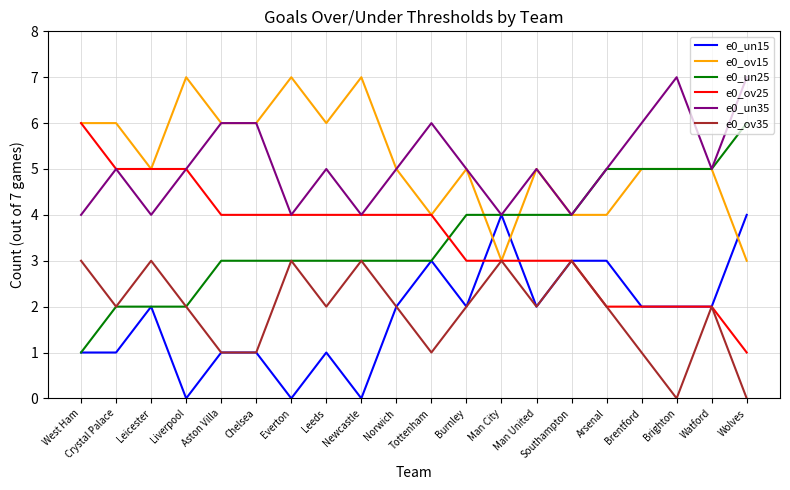

Reading left to right, extract all data points from this chart.

e0_un15: West Ham=1	Crystal Palace=1	Leicester=2	Liverpool=0	Aston Villa=1	Chelsea=1	Everton=0	Leeds=1	Newcastle=0	Norwich=2	Tottenham=3	Burnley=2	Man City=4	Man United=2	Southampton=3	Arsenal=3	Brentford=2	Brighton=2	Watford=2	Wolves=4
e0_ov15: West Ham=6	Crystal Palace=6	Leicester=5	Liverpool=7	Aston Villa=6	Chelsea=6	Everton=7	Leeds=6	Newcastle=7	Norwich=5	Tottenham=4	Burnley=5	Man City=3	Man United=5	Southampton=4	Arsenal=4	Brentford=5	Brighton=5	Watford=5	Wolves=3
e0_un25: West Ham=1	Crystal Palace=2	Leicester=2	Liverpool=2	Aston Villa=3	Chelsea=3	Everton=3	Leeds=3	Newcastle=3	Norwich=3	Tottenham=3	Burnley=4	Man City=4	Man United=4	Southampton=4	Arsenal=5	Brentford=5	Brighton=5	Watford=5	Wolves=6
e0_ov25: West Ham=6	Crystal Palace=5	Leicester=5	Liverpool=5	Aston Villa=4	Chelsea=4	Everton=4	Leeds=4	Newcastle=4	Norwich=4	Tottenham=4	Burnley=3	Man City=3	Man United=3	Southampton=3	Arsenal=2	Brentford=2	Brighton=2	Watford=2	Wolves=1
e0_un35: West Ham=4	Crystal Palace=5	Leicester=4	Liverpool=5	Aston Villa=6	Chelsea=6	Everton=4	Leeds=5	Newcastle=4	Norwich=5	Tottenham=6	Burnley=5	Man City=4	Man United=5	Southampton=4	Arsenal=5	Brentford=6	Brighton=7	Watford=5	Wolves=7
e0_ov35: West Ham=3	Crystal Palace=2	Leicester=3	Liverpool=2	Aston Villa=1	Chelsea=1	Everton=3	Leeds=2	Newcastle=3	Norwich=2	Tottenham=1	Burnley=2	Man City=3	Man United=2	Southampton=3	Arsenal=2	Brentford=1	Brighton=0	Watford=2	Wolves=0